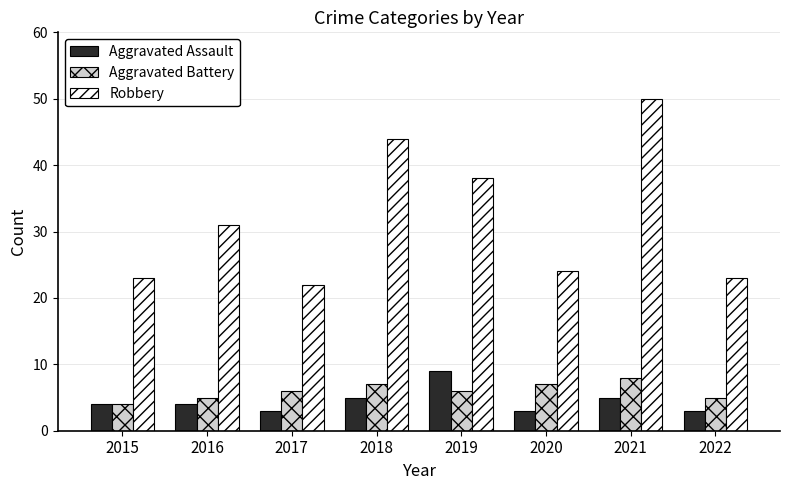

Between 2018 and 2020, which series saw the biggest shift?

Robbery